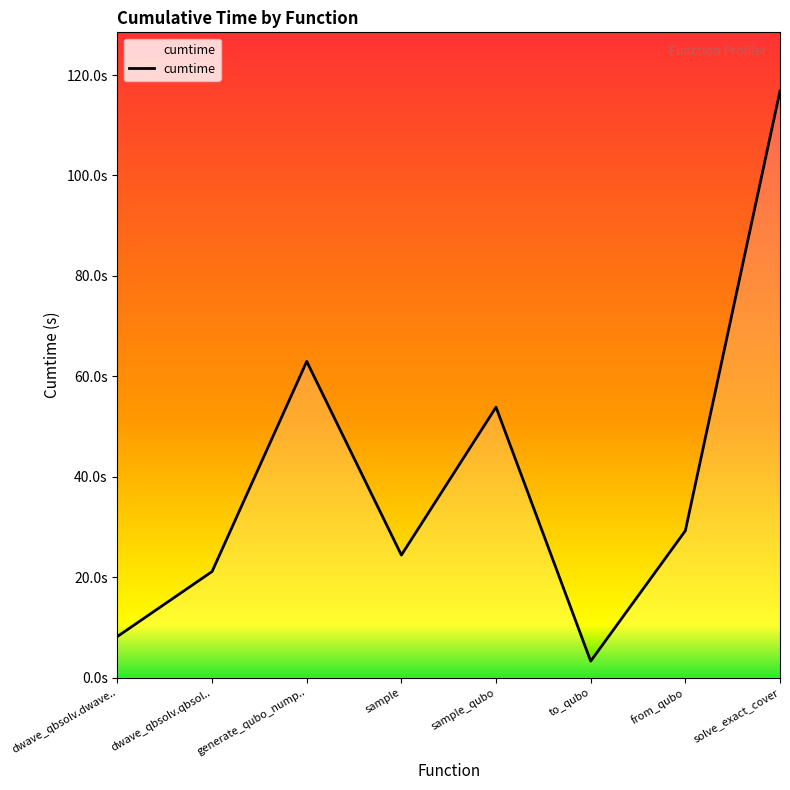

Which has a higher value, to_qubo or sample_qubo?

sample_qubo